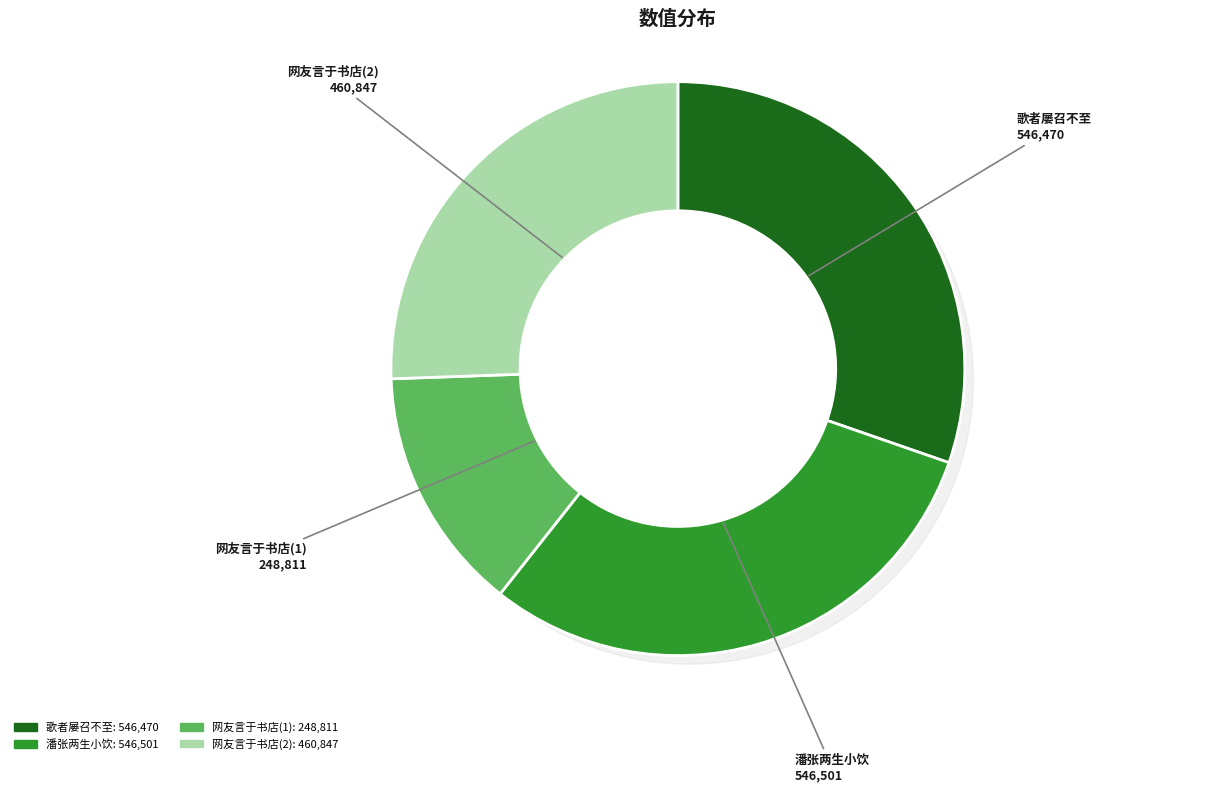

What percentage is the 网友言于书店购得拙作读罢有国风小雅之遗思余赋一绝以谢青及 slice, to the nearest percent?

26%